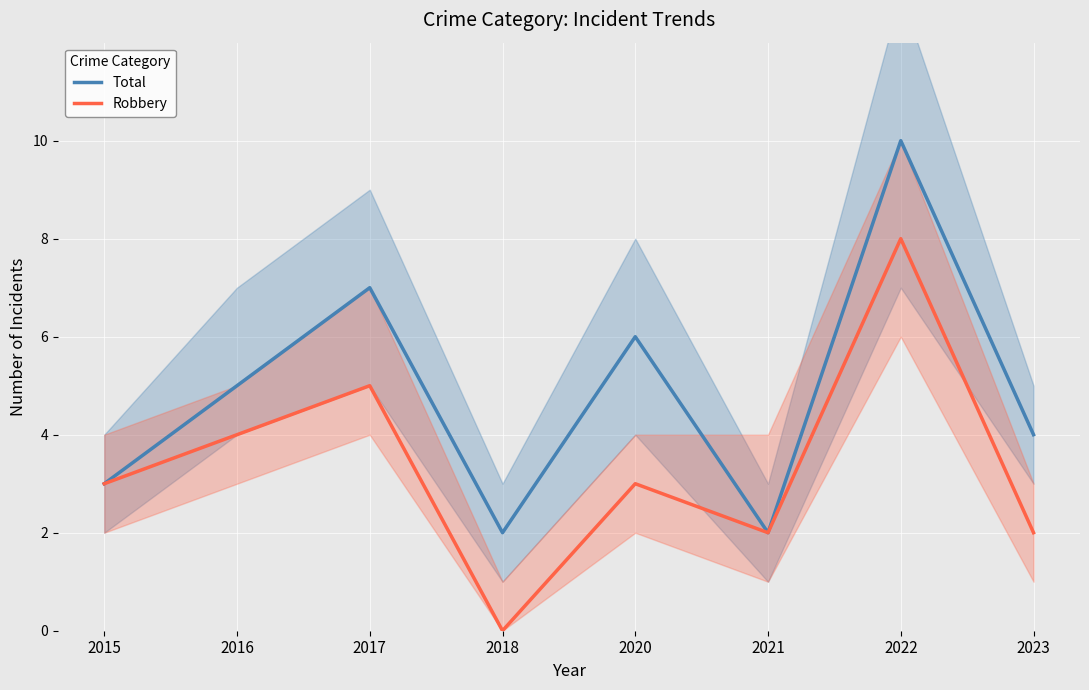

What is the difference between the second highest and second lowest values in the Total series?

5